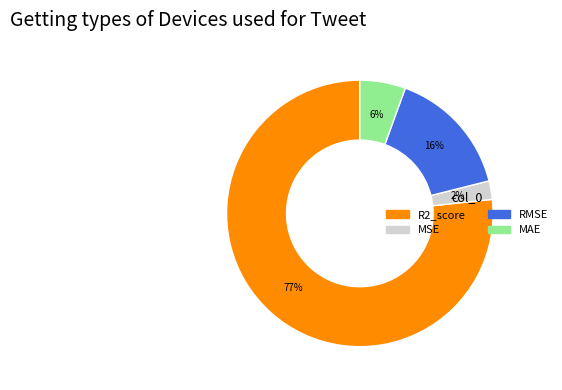

Which slice represents more than half of the pie?

R2_score